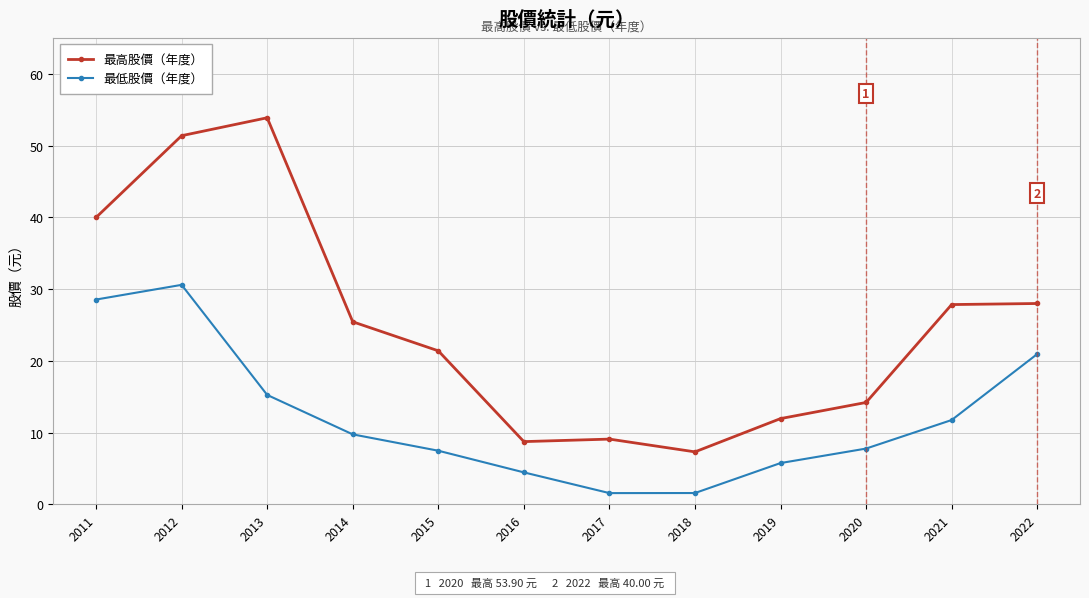

What is the average value of the 最低股價（年度） series?

12.1